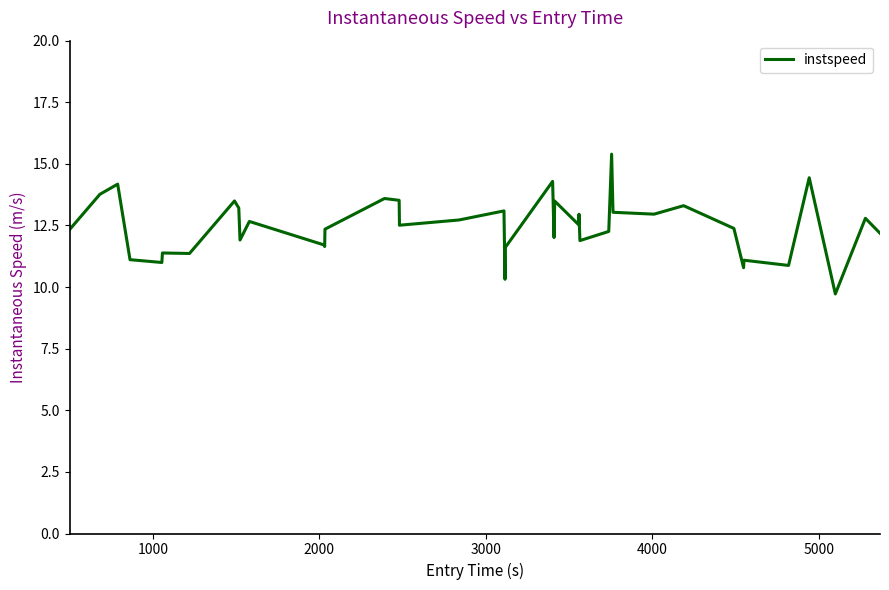

What is the difference between the maximum and minimum values?

5.7